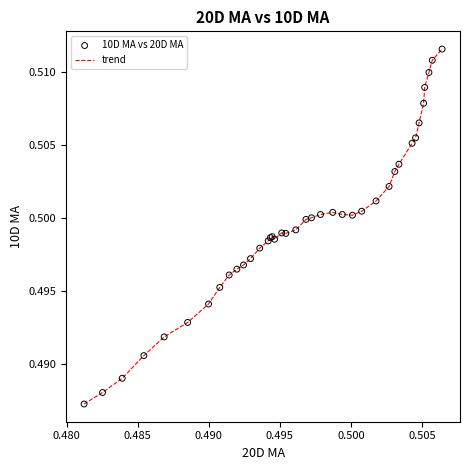

Does the chart have visible grid lines?

No